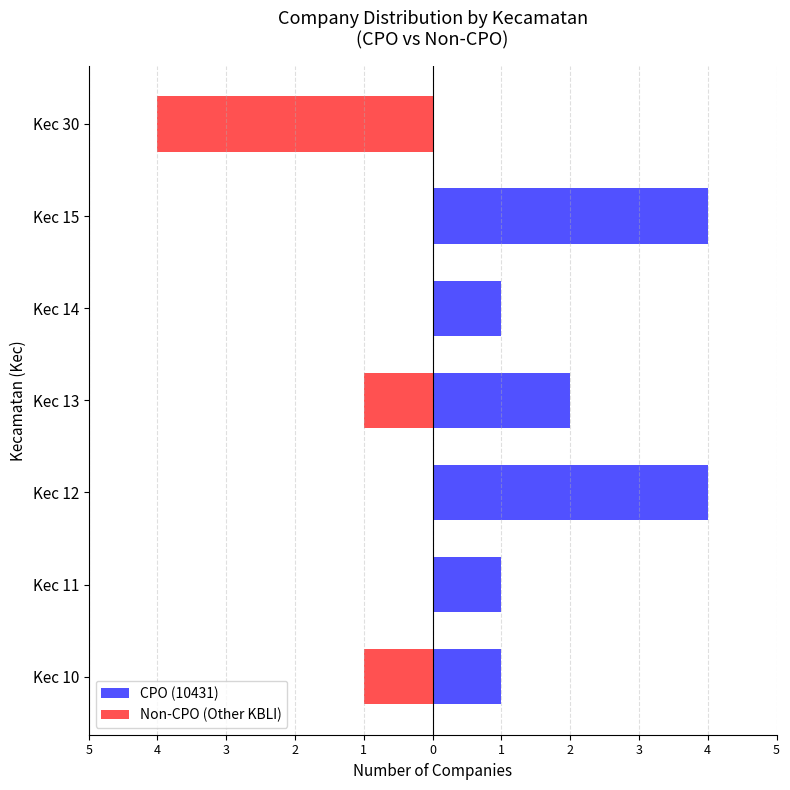

The CPO (10431) series shows 2 at 3. True or false?

False